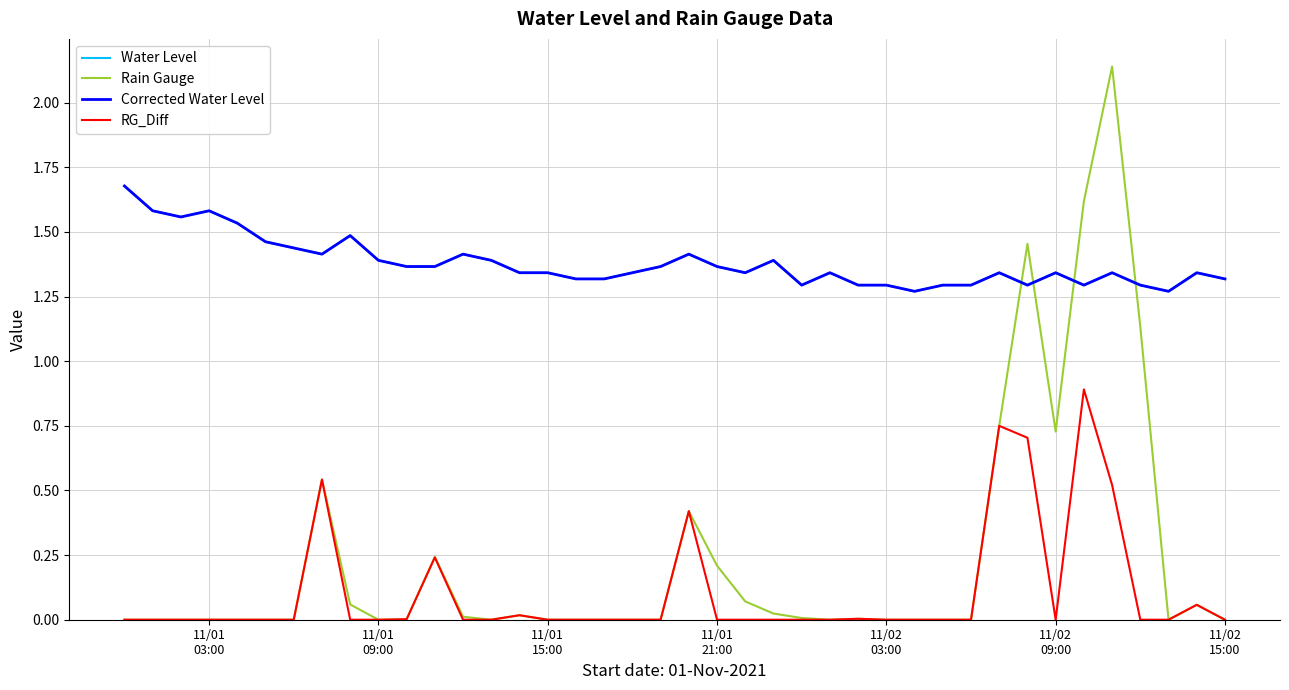

Which series has the widest spread of values?

Rain Gauge